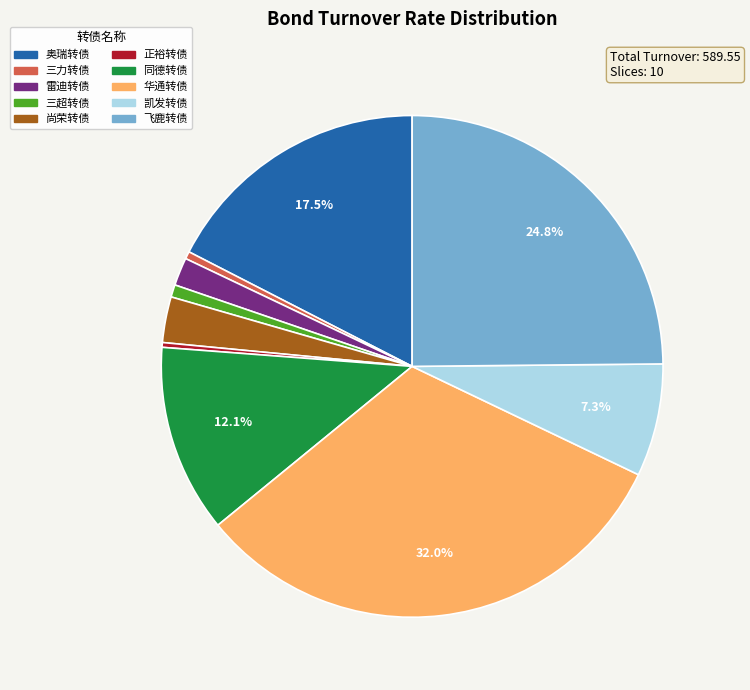

Is there a majority slice in this chart?

No